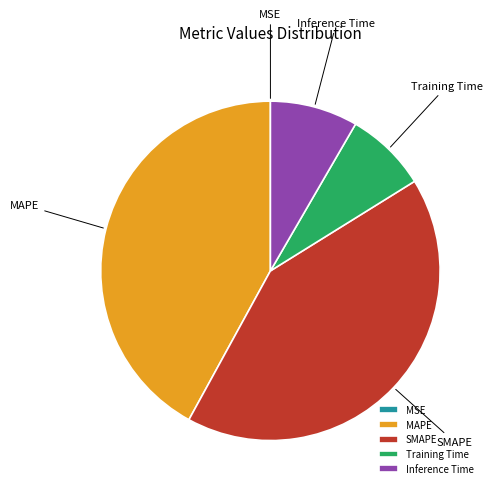

True or false: Training Time accounts for 8% of the total.

True